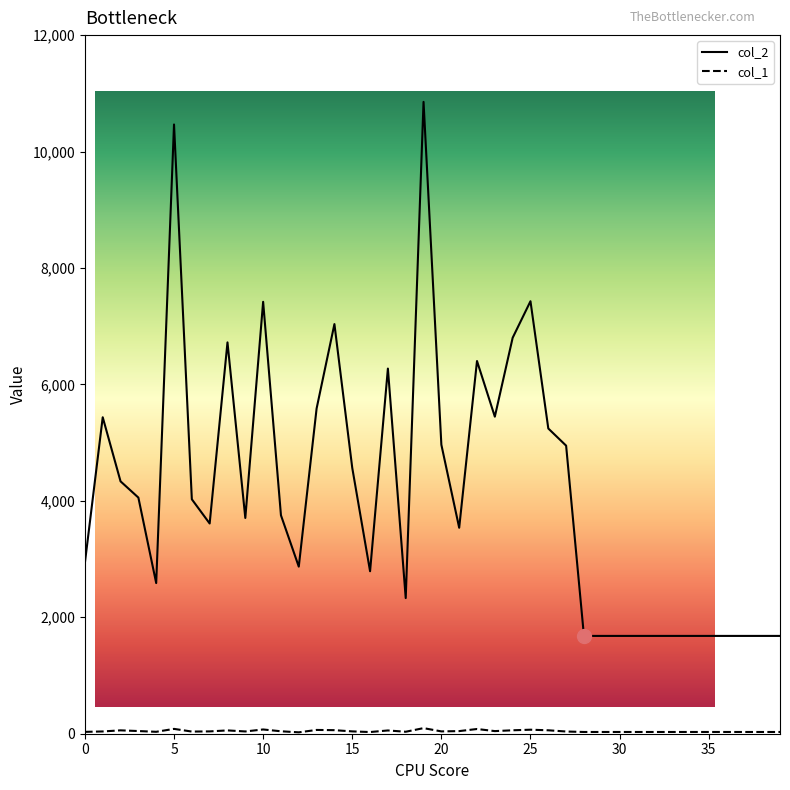

What is the total value across all series at 34?

1710